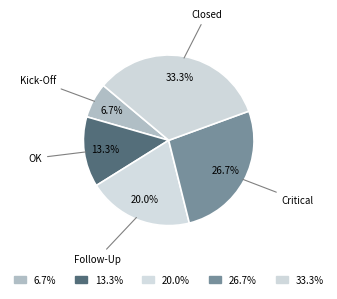

Approximately how many times larger is the value at Kick-Off compared to Closed?

0.2